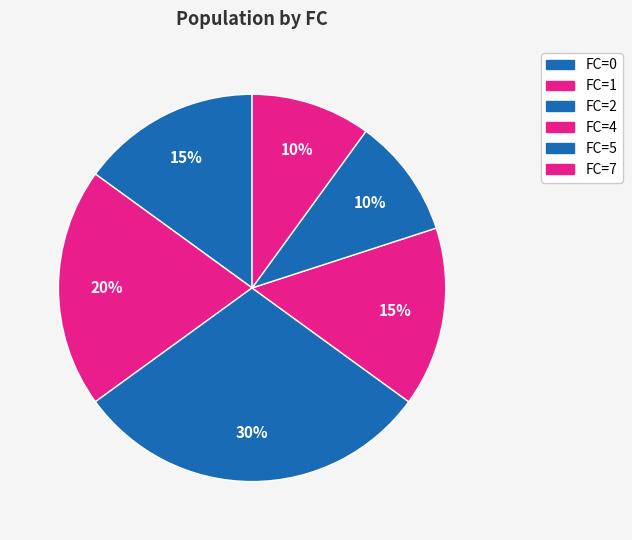

Count the number of slices in the pie.

6